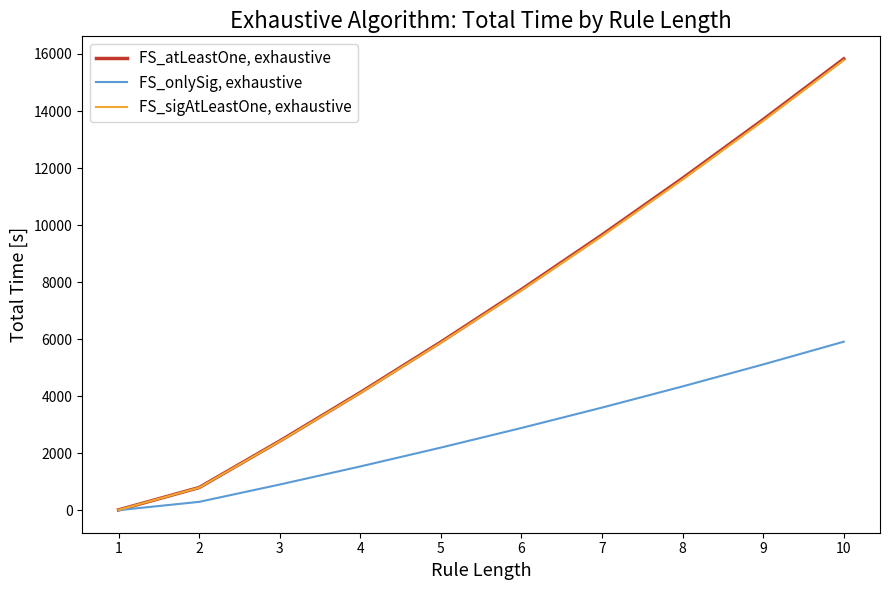

What is the difference between the highest and lowest values at 10?

9915.9